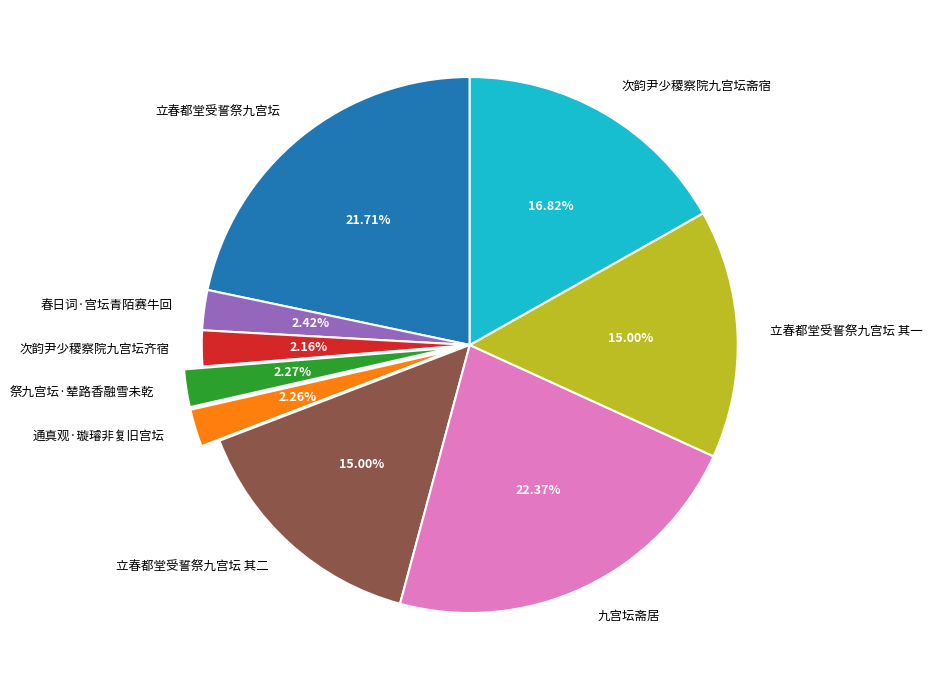

To the nearest percent, what is the average slice percentage?

11%